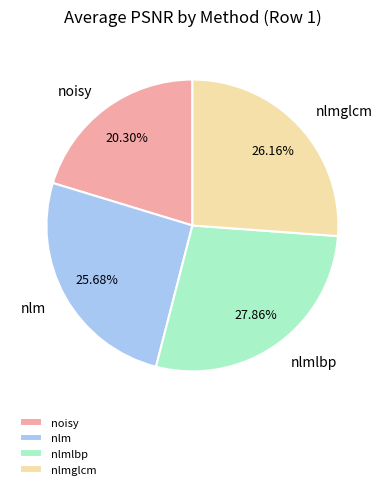

Approximately how many times larger is the value at nlm compared to noisy?

1.3